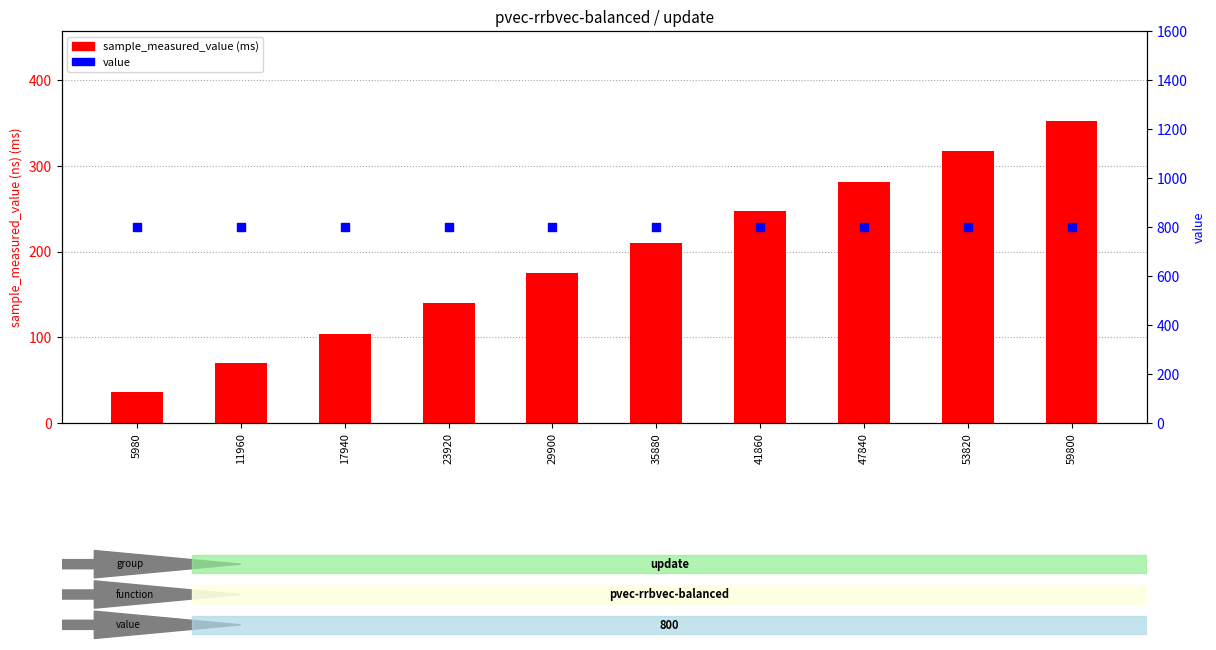

Which series has the largest total across all categories?

value